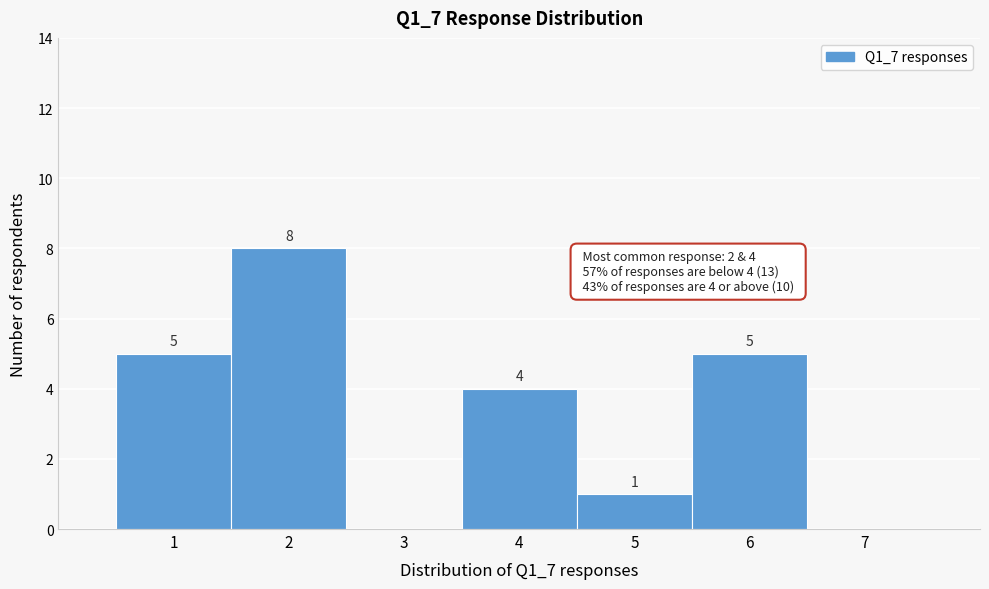

Which range on the x-axis has the tallest bar?

1.5 to 2.5